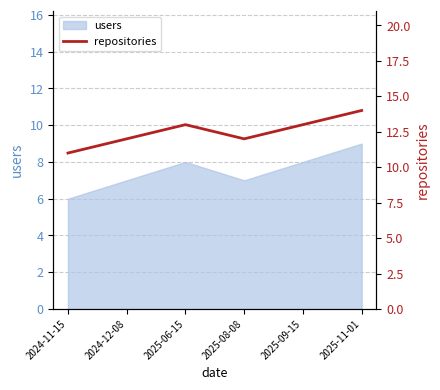

How many values are between 12 and 13?

4